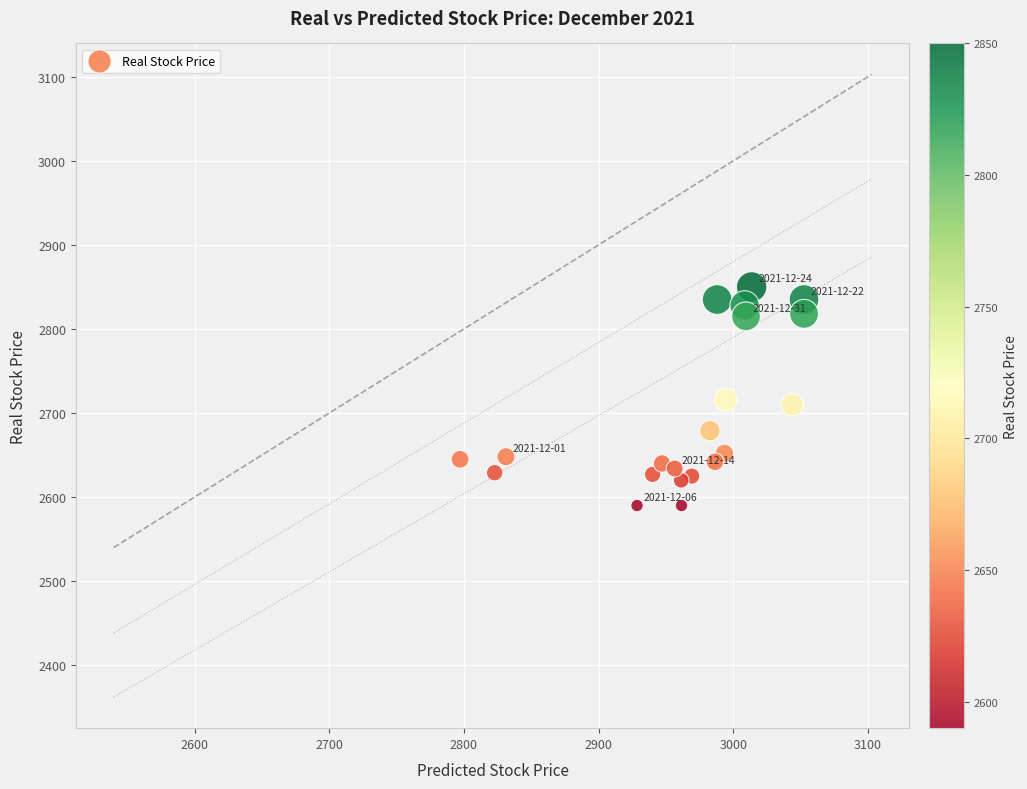

What is the range of Y values (max minus min)?

260